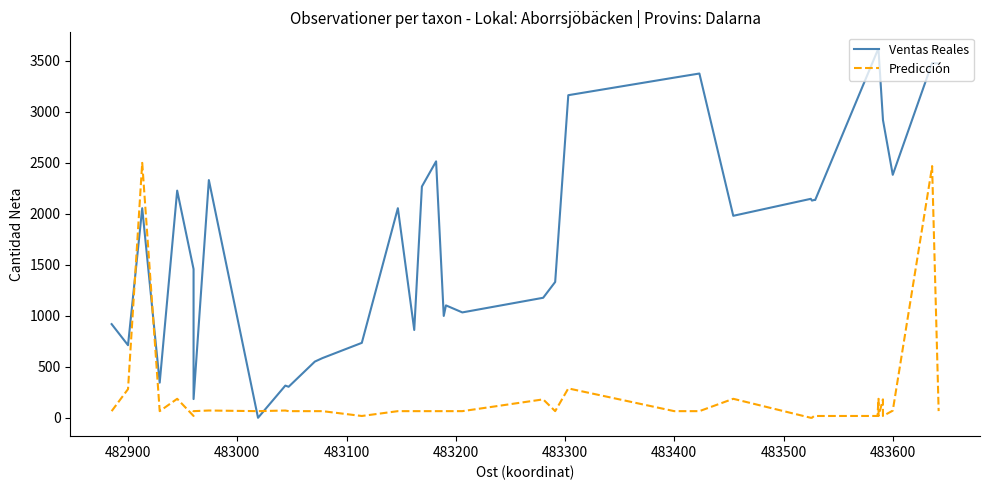

Reading right to left, transcribe all the data shown in this chart.

Ventas Reales: 3473.7	3479.4	3479.4	2382.8	2922.5	2928.2	3600.0	3600.0	3600.0	2135.9	2135.9	2130.1	2147.4	1980.9	3376.1	3335.9	3163.6	1332.1	1177.0	1033.5	1102.4	999.0	2514.8	2267.9	861.2	2055.5	734.9	585.6	551.2	304.3	315.8	0.0	2331.1	183.7	1458.4	2227.8	344.5	2055.5	712.0	918.7
Predicción: 65.8	2468.5	2461.6	70.0	17.8	180.7	17.8	186.3	18.0	17.8	18.0	0.0	0.0	186.3	65.2	65.2	288.2	65.2	180.7	65.2	65.2	65.2	65.2	65.2	65.2	65.2	17.8	65.2	65.2	65.2	71.5	65.2	71.5	65.2	18.0	186.3	65.2	2500.0	281.4	65.2